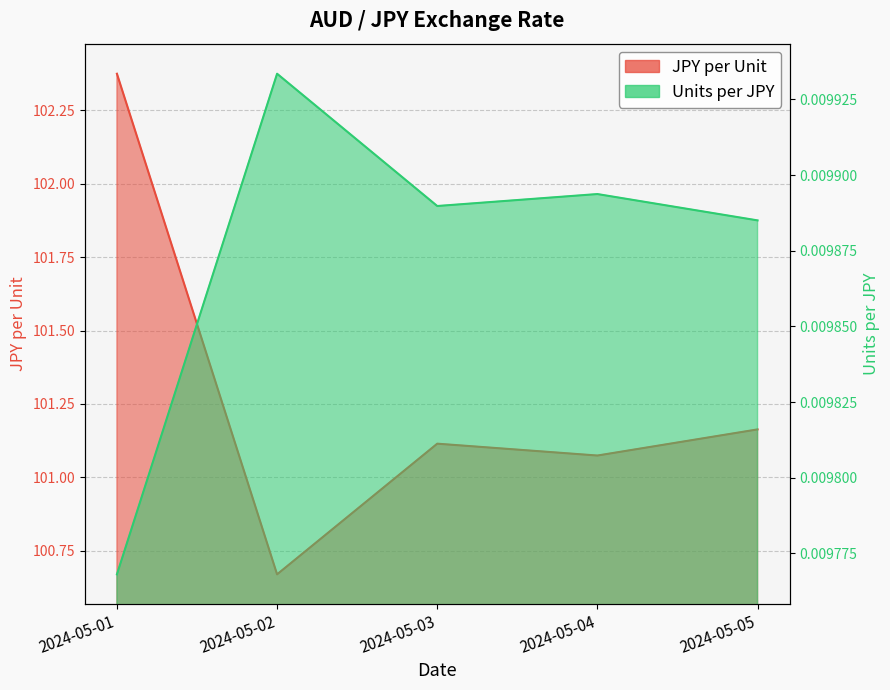

What is the total value across all series at 2024-05-04?

101.1